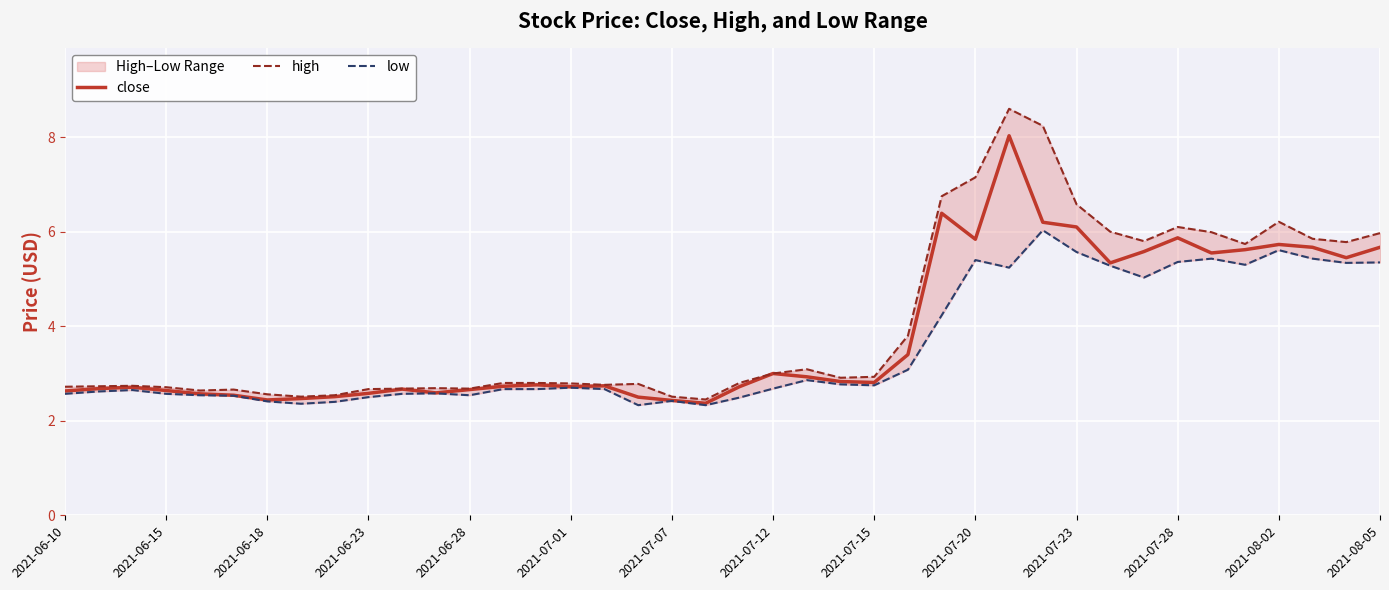

The low series shows 5.0 at 23. True or false?

False